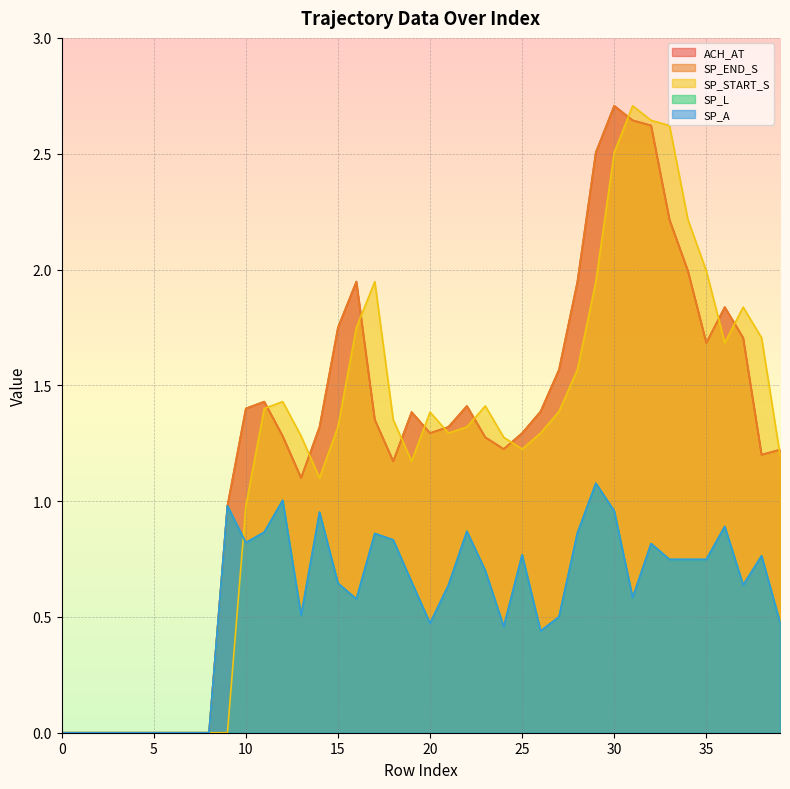

At which label does SP_START_S reach its peak?

31